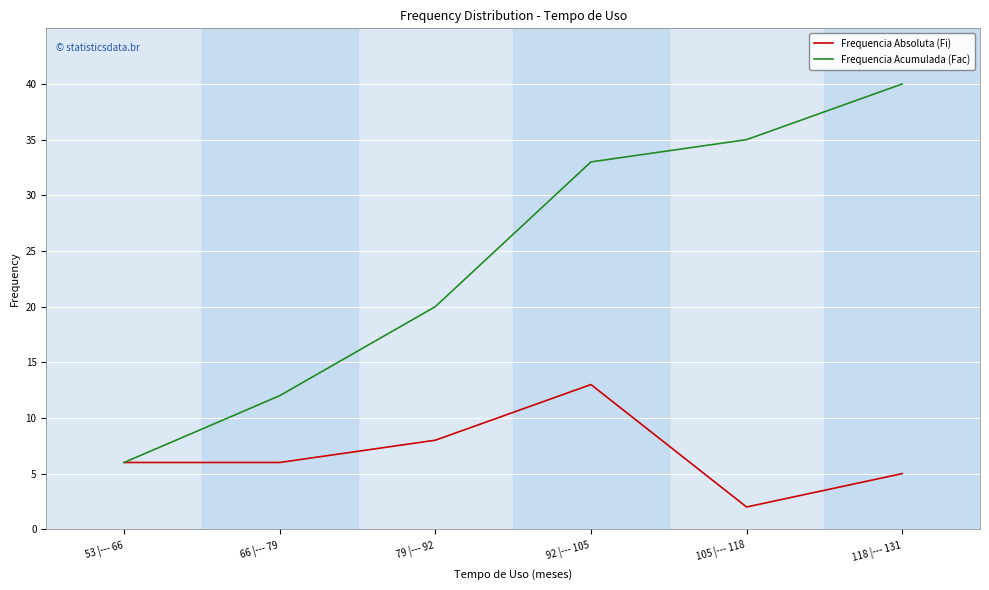

What is the total value across all series at 105 |--- 118?

37